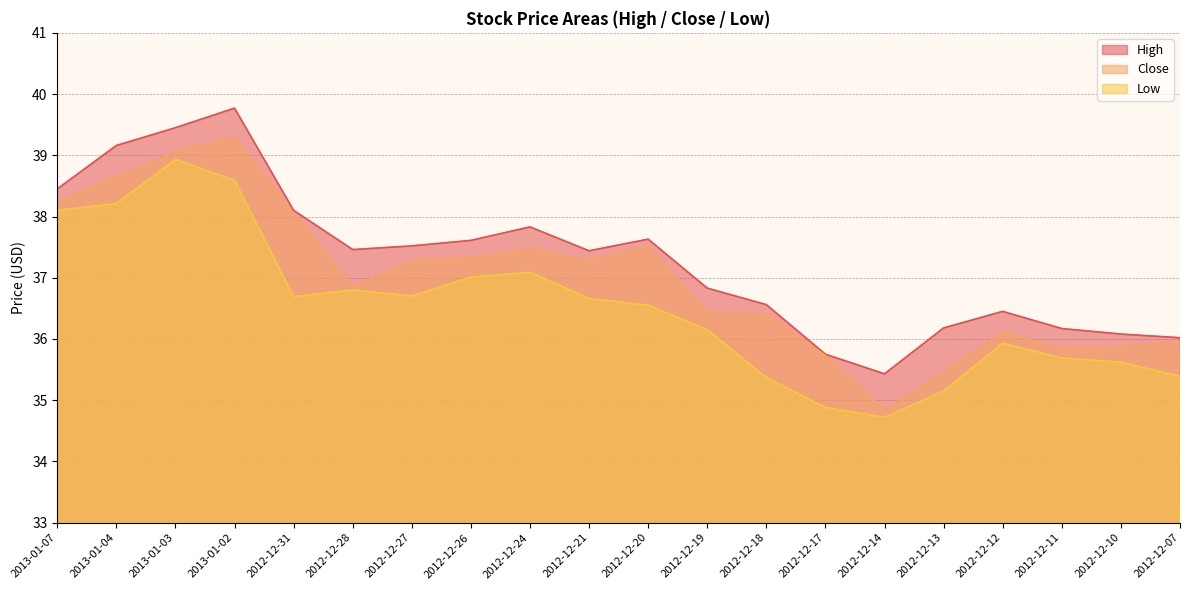

At which category is the sum across all series the highest?

2013-01-02